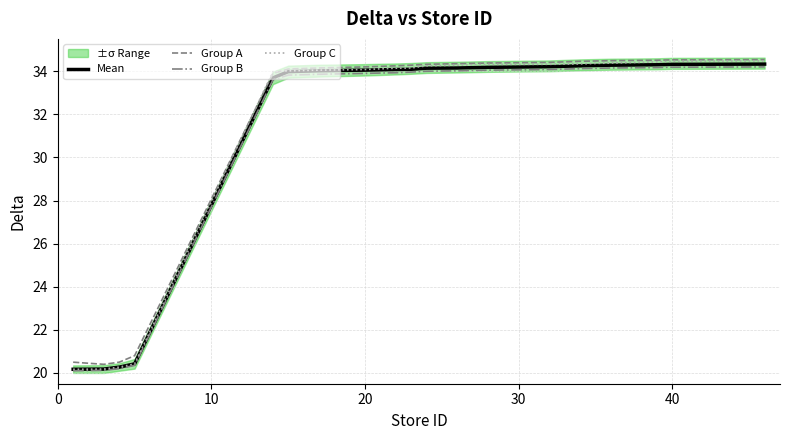

What is the minimum value for Group C?

20.2